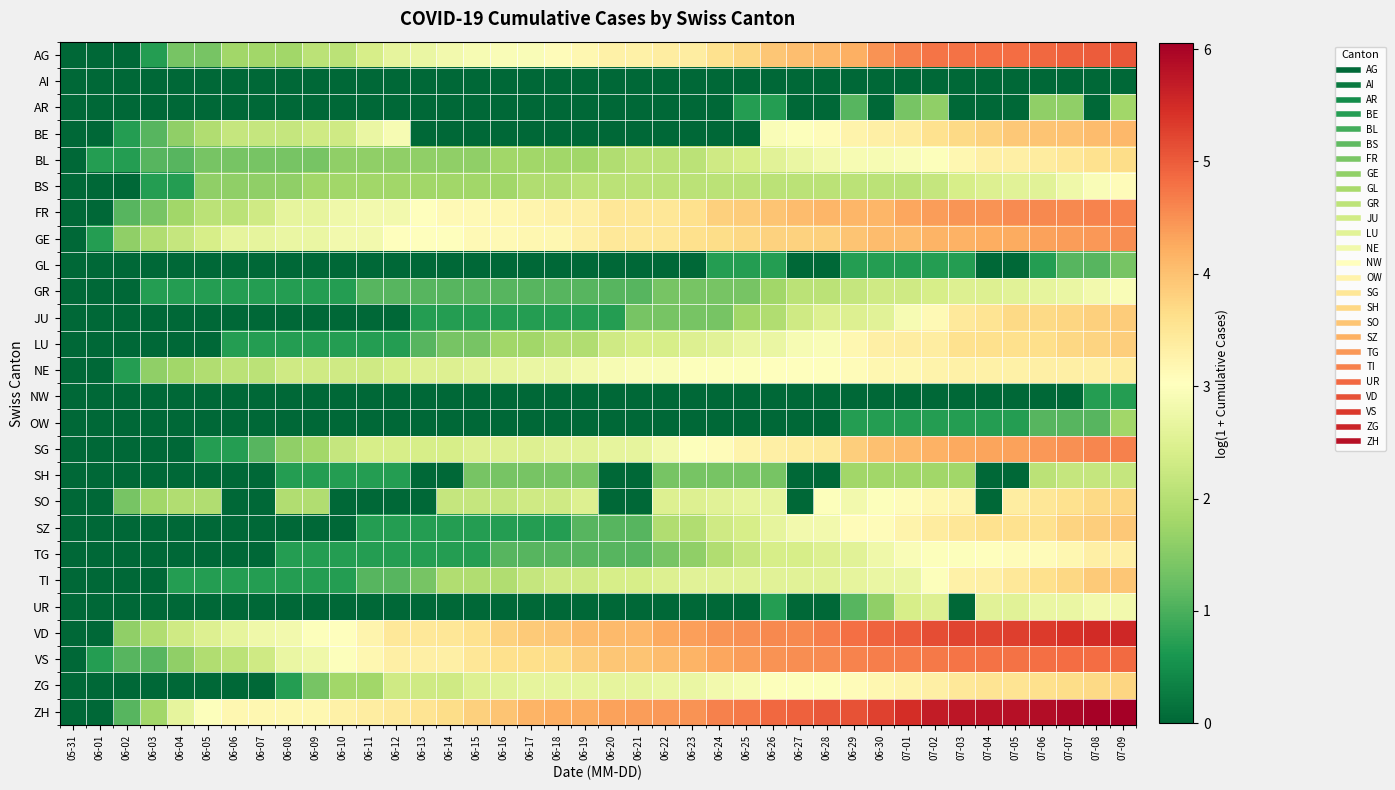

Reading right to left, what are all the values shown in this chart?

AG: 07-09=5.0	07-08=5.0	07-07=4.9	07-06=4.9	07-05=4.8	07-04=4.8	07-03=4.8	07-02=4.8	07-01=4.6	06-30=4.5	06-29=4.2	06-28=4.1	06-27=4.0	06-26=3.9	06-25=3.7	06-24=3.6	06-23=3.4	06-22=3.4	06-21=3.3	06-20=3.3	06-19=3.2	06-18=3.1	06-17=2.9	06-16=2.9	06-15=2.9	06-14=2.8	06-13=2.7	06-12=2.6	06-11=2.4	06-10=2.1	06-09=2.1	06-08=1.8	06-07=1.8	06-06=1.8	06-05=1.4	06-04=1.4	06-03=0.7	06-02=0.0	06-01=0.0	05-31=0.0
AI: 07-09=0.0	07-08=0.0	07-07=0.0	07-06=0.0	07-05=0.0	07-04=0.0	07-03=0.0	07-02=0.0	07-01=0.0	06-30=0.0	06-29=0.0	06-28=0.0	06-27=0.0	06-26=0.0	06-25=0.0	06-24=0.0	06-23=0.0	06-22=0.0	06-21=0.0	06-20=0.0	06-19=0.0	06-18=0.0	06-17=0.0	06-16=0.0	06-15=0.0	06-14=0.0	06-13=0.0	06-12=0.0	06-11=0.0	06-10=0.0	06-09=0.0	06-08=0.0	06-07=0.0	06-06=0.0	06-05=0.0	06-04=0.0	06-03=0.0	06-02=0.0	06-01=0.0	05-31=0.0
AR: 07-09=1.8	07-08=0.0	07-07=1.6	07-06=1.6	07-05=0.0	07-04=0.0	07-03=0.0	07-02=1.6	07-01=1.4	06-30=0.0	06-29=1.1	06-28=0.0	06-27=0.0	06-26=0.7	06-25=0.7	06-24=0.0	06-23=0.0	06-22=0.0	06-21=0.0	06-20=0.0	06-19=0.0	06-18=0.0	06-17=0.0	06-16=0.0	06-15=0.0	06-14=0.0	06-13=0.0	06-12=0.0	06-11=0.0	06-10=0.0	06-09=0.0	06-08=0.0	06-07=0.0	06-06=0.0	06-05=0.0	06-04=0.0	06-03=0.0	06-02=0.0	06-01=0.0	05-31=0.0
BE: 07-09=4.1	07-08=4.1	07-07=4.0	07-06=4.0	07-05=3.9	07-04=3.8	07-03=3.7	07-02=3.6	07-01=3.4	06-30=3.3	06-29=3.3	06-28=3.1	06-27=3.0	06-26=2.9	06-25=0.0	06-24=0.0	06-23=0.0	06-22=0.0	06-21=0.0	06-20=0.0	06-19=0.0	06-18=0.0	06-17=0.0	06-16=0.0	06-15=0.0	06-14=0.0	06-13=0.0	06-12=2.9	06-11=2.7	06-10=2.3	06-09=2.3	06-08=2.2	06-07=2.2	06-06=2.2	06-05=1.9	06-04=1.6	06-03=1.1	06-02=0.7	06-01=0.0	05-31=0.0
BL: 07-09=3.7	07-08=3.6	07-07=3.5	07-06=3.4	07-05=3.3	07-04=3.3	07-03=3.2	07-02=3.0	07-01=2.9	06-30=2.9	06-29=2.9	06-28=2.8	06-27=2.7	06-26=2.6	06-25=2.4	06-24=2.3	06-23=2.1	06-22=2.1	06-21=2.1	06-20=1.9	06-19=1.8	06-18=1.8	06-17=1.8	06-16=1.8	06-15=1.6	06-14=1.6	06-13=1.6	06-12=1.6	06-11=1.6	06-10=1.6	06-09=1.4	06-08=1.4	06-07=1.4	06-06=1.4	06-05=1.4	06-04=1.1	06-03=1.1	06-02=0.7	06-01=0.7	05-31=0.0
BS: 07-09=3.1	07-08=2.9	07-07=2.8	07-06=2.6	07-05=2.6	07-04=2.5	07-03=2.4	07-02=2.2	07-01=2.1	06-30=2.1	06-29=2.1	06-28=2.1	06-27=2.1	06-26=2.1	06-25=2.1	06-24=2.1	06-23=2.1	06-22=2.1	06-21=2.1	06-20=2.1	06-19=2.1	06-18=1.9	06-17=1.9	06-16=1.8	06-15=1.8	06-14=1.8	06-13=1.8	06-12=1.8	06-11=1.8	06-10=1.8	06-09=1.8	06-08=1.6	06-07=1.6	06-06=1.6	06-05=1.6	06-04=0.7	06-03=0.7	06-02=0.0	06-01=0.0	05-31=0.0
FR: 07-09=4.6	07-08=4.6	07-07=4.6	07-06=4.6	07-05=4.5	07-04=4.5	07-03=4.5	07-02=4.4	07-01=4.3	06-30=4.1	06-29=4.1	06-28=4.1	06-27=4.0	06-26=4.0	06-25=3.9	06-24=3.8	06-23=3.6	06-22=3.5	06-21=3.5	06-20=3.5	06-19=3.3	06-18=3.3	06-17=3.2	06-16=3.2	06-15=3.1	06-14=3.1	06-13=3.0	06-12=2.8	06-11=2.8	06-10=2.8	06-09=2.6	06-08=2.6	06-07=2.3	06-06=2.1	06-05=2.1	06-04=1.8	06-03=1.4	06-02=1.1	06-01=0.0	05-31=0.0
GE: 07-09=4.5	07-08=4.4	07-07=4.4	07-06=4.3	07-05=4.2	07-04=4.2	07-03=4.2	07-02=4.1	07-01=4.1	06-30=4.0	06-29=4.0	06-28=3.8	06-27=3.8	06-26=3.8	06-25=3.7	06-24=3.7	06-23=3.6	06-22=3.5	06-21=3.5	06-20=3.5	06-19=3.3	06-18=3.2	06-17=3.2	06-16=3.1	06-15=3.1	06-14=3.0	06-13=3.0	06-12=3.0	06-11=2.8	06-10=2.8	06-09=2.7	06-08=2.7	06-07=2.6	06-06=2.6	06-05=2.4	06-04=2.2	06-03=1.9	06-02=1.6	06-01=0.7	05-31=0.0
GL: 07-09=1.4	07-08=1.1	07-07=1.1	07-06=0.7	07-05=0.0	07-04=0.0	07-03=0.7	07-02=0.7	07-01=0.7	06-30=0.7	06-29=0.7	06-28=0.0	06-27=0.0	06-26=0.7	06-25=0.7	06-24=0.7	06-23=0.0	06-22=0.0	06-21=0.0	06-20=0.0	06-19=0.0	06-18=0.0	06-17=0.0	06-16=0.0	06-15=0.0	06-14=0.0	06-13=0.0	06-12=0.0	06-11=0.0	06-10=0.0	06-09=0.0	06-08=0.0	06-07=0.0	06-06=0.0	06-05=0.0	06-04=0.0	06-03=0.0	06-02=0.0	06-01=0.0	05-31=0.0
GR: 07-09=2.9	07-08=2.8	07-07=2.7	07-06=2.6	07-05=2.6	07-04=2.5	07-03=2.5	07-02=2.4	07-01=2.3	06-30=2.3	06-29=2.2	06-28=2.1	06-27=2.1	06-26=1.8	06-25=1.4	06-24=1.4	06-23=1.4	06-22=1.4	06-21=1.1	06-20=1.1	06-19=1.1	06-18=1.1	06-17=1.1	06-16=1.1	06-15=1.1	06-14=1.1	06-13=1.1	06-12=1.1	06-11=1.1	06-10=0.7	06-09=0.7	06-08=0.7	06-07=0.7	06-06=0.7	06-05=0.7	06-04=0.7	06-03=0.7	06-02=0.0	06-01=0.0	05-31=0.0
JU: 07-09=3.9	07-08=3.8	07-07=3.7	07-06=3.7	07-05=3.7	07-04=3.5	07-03=3.4	07-02=3.1	07-01=2.9	06-30=2.6	06-29=2.5	06-28=2.5	06-27=2.3	06-26=1.9	06-25=1.8	06-24=1.4	06-23=1.4	06-22=1.4	06-21=1.4	06-20=0.7	06-19=0.7	06-18=0.7	06-17=0.7	06-16=0.7	06-15=0.7	06-14=0.7	06-13=0.7	06-12=0.0	06-11=0.0	06-10=0.0	06-09=0.0	06-08=0.0	06-07=0.0	06-06=0.0	06-05=0.0	06-04=0.0	06-03=0.0	06-02=0.0	06-01=0.0	05-31=0.0
LU: 07-09=3.9	07-08=3.8	07-07=3.7	07-06=3.6	07-05=3.6	07-04=3.6	07-03=3.6	07-02=3.4	07-01=3.4	06-30=3.3	06-29=3.2	06-28=2.9	06-27=2.9	06-26=2.7	06-25=2.7	06-24=2.6	06-23=2.5	06-22=2.4	06-21=2.4	06-20=2.3	06-19=1.9	06-18=1.9	06-17=1.8	06-16=1.8	06-15=1.4	06-14=1.4	06-13=1.1	06-12=0.7	06-11=0.7	06-10=0.7	06-09=0.7	06-08=0.7	06-07=0.7	06-06=0.7	06-05=0.0	06-04=0.0	06-03=0.0	06-02=0.0	06-01=0.0	05-31=0.0
NE: 07-09=3.4	07-08=3.3	07-07=3.3	07-06=3.3	07-05=3.3	07-04=3.3	07-03=3.3	07-02=3.3	07-01=3.2	06-30=3.2	06-29=3.1	06-28=3.0	06-27=3.0	06-26=3.0	06-25=3.0	06-24=3.0	06-23=3.0	06-22=2.9	06-21=2.9	06-20=2.9	06-19=2.8	06-18=2.7	06-17=2.7	06-16=2.6	06-15=2.6	06-14=2.5	06-13=2.5	06-12=2.4	06-11=2.3	06-10=2.3	06-09=2.3	06-08=2.3	06-07=2.1	06-06=2.1	06-05=1.9	06-04=1.8	06-03=1.6	06-02=0.7	06-01=0.0	05-31=0.0
NW: 07-09=0.7	07-08=0.7	07-07=0.0	07-06=0.0	07-05=0.0	07-04=0.0	07-03=0.0	07-02=0.0	07-01=0.0	06-30=0.0	06-29=0.0	06-28=0.0	06-27=0.0	06-26=0.0	06-25=0.0	06-24=0.0	06-23=0.0	06-22=0.0	06-21=0.0	06-20=0.0	06-19=0.0	06-18=0.0	06-17=0.0	06-16=0.0	06-15=0.0	06-14=0.0	06-13=0.0	06-12=0.0	06-11=0.0	06-10=0.0	06-09=0.0	06-08=0.0	06-07=0.0	06-06=0.0	06-05=0.0	06-04=0.0	06-03=0.0	06-02=0.0	06-01=0.0	05-31=0.0
OW: 07-09=1.8	07-08=1.1	07-07=1.1	07-06=1.1	07-05=0.7	07-04=0.7	07-03=0.7	07-02=0.7	07-01=0.7	06-30=0.7	06-29=0.7	06-28=0.0	06-27=0.0	06-26=0.0	06-25=0.0	06-24=0.0	06-23=0.0	06-22=0.0	06-21=0.0	06-20=0.0	06-19=0.0	06-18=0.0	06-17=0.0	06-16=0.0	06-15=0.0	06-14=0.0	06-13=0.0	06-12=0.0	06-11=0.0	06-10=0.0	06-09=0.0	06-08=0.0	06-07=0.0	06-06=0.0	06-05=0.0	06-04=0.0	06-03=0.0	06-02=0.0	06-01=0.0	05-31=0.0
SG: 07-09=4.7	07-08=4.6	07-07=4.5	07-06=4.4	07-05=4.3	07-04=4.3	07-03=4.3	07-02=4.2	07-01=4.1	06-30=4.0	06-29=3.9	06-28=3.4	06-27=3.4	06-26=3.3	06-25=3.3	06-24=3.1	06-23=3.0	06-22=2.8	06-21=2.6	06-20=2.6	06-19=2.6	06-18=2.6	06-17=2.5	06-16=2.5	06-15=2.5	06-14=2.4	06-13=2.4	06-12=2.4	06-11=2.4	06-10=2.2	06-09=1.8	06-08=1.6	06-07=1.1	06-06=0.7	06-05=0.7	06-04=0.0	06-03=0.0	06-02=0.0	06-01=0.0	05-31=0.0
SH: 07-09=2.2	07-08=2.2	07-07=2.2	07-06=2.1	07-05=0.0	07-04=0.0	07-03=1.8	07-02=1.8	07-01=1.8	06-30=1.8	06-29=1.8	06-28=0.0	06-27=0.0	06-26=1.4	06-25=1.4	06-24=1.4	06-23=1.4	06-22=1.4	06-21=0.0	06-20=0.0	06-19=1.4	06-18=1.4	06-17=1.4	06-16=1.4	06-15=1.4	06-14=0.0	06-13=0.0	06-12=0.7	06-11=0.7	06-10=0.7	06-09=0.7	06-08=0.7	06-07=0.0	06-06=0.0	06-05=0.0	06-04=0.0	06-03=0.0	06-02=0.0	06-01=0.0	05-31=0.0
SO: 07-09=3.7	07-08=3.7	07-07=3.6	07-06=3.5	07-05=3.4	07-04=0.0	07-03=3.2	07-02=3.2	07-01=3.1	06-30=3.0	06-29=2.8	06-28=3.0	06-27=0.0	06-26=2.6	06-25=2.6	06-24=2.6	06-23=2.5	06-22=2.5	06-21=0.0	06-20=0.0	06-19=2.5	06-18=2.3	06-17=2.3	06-16=2.2	06-15=2.2	06-14=2.2	06-13=0.0	06-12=0.0	06-11=0.0	06-10=0.0	06-09=1.9	06-08=1.9	06-07=0.0	06-06=0.0	06-05=1.9	06-04=1.9	06-03=1.8	06-02=1.4	06-01=0.0	05-31=0.0
SZ: 07-09=3.9	07-08=3.9	07-07=3.8	07-06=3.6	07-05=3.6	07-04=3.6	07-03=3.5	07-02=3.4	07-01=3.3	06-30=3.1	06-29=3.1	06-28=2.8	06-27=2.8	06-26=2.6	06-25=2.4	06-24=2.3	06-23=1.9	06-22=1.9	06-21=1.1	06-20=1.1	06-19=1.1	06-18=0.7	06-17=0.7	06-16=0.7	06-15=0.7	06-14=0.7	06-13=0.7	06-12=0.7	06-11=0.7	06-10=0.0	06-09=0.0	06-08=0.0	06-07=0.0	06-06=0.0	06-05=0.0	06-04=0.0	06-03=0.0	06-02=0.0	06-01=0.0	05-31=0.0
TG: 07-09=3.3	07-08=3.3	07-07=3.2	07-06=3.1	07-05=3.1	07-04=3.0	07-03=3.0	07-02=3.0	07-01=2.9	06-30=2.8	06-29=2.6	06-28=2.5	06-27=2.4	06-26=2.4	06-25=2.2	06-24=1.9	06-23=1.6	06-22=1.4	06-21=1.1	06-20=1.1	06-19=1.1	06-18=1.1	06-17=1.1	06-16=1.1	06-15=0.7	06-14=0.7	06-13=0.7	06-12=0.7	06-11=0.7	06-10=0.7	06-09=0.7	06-08=0.7	06-07=0.0	06-06=0.0	06-05=0.0	06-04=0.0	06-03=0.0	06-02=0.0	06-01=0.0	05-31=0.0
TI: 07-09=3.9	07-08=3.9	07-07=3.7	07-06=3.6	07-05=3.5	07-04=3.3	07-03=3.3	07-02=3.0	07-01=2.7	06-30=2.7	06-29=2.6	06-28=2.6	06-27=2.6	06-26=2.6	06-25=2.6	06-24=2.6	06-23=2.6	06-22=2.5	06-21=2.4	06-20=2.4	06-19=2.3	06-18=2.3	06-17=2.2	06-16=1.9	06-15=1.9	06-14=1.9	06-13=1.4	06-12=1.1	06-11=1.1	06-10=0.7	06-09=0.7	06-08=0.7	06-07=0.7	06-06=0.7	06-05=0.7	06-04=0.7	06-03=0.0	06-02=0.0	06-01=0.0	05-31=0.0
UR: 07-09=2.8	07-08=2.8	07-07=2.7	07-06=2.7	07-05=2.6	07-04=2.6	07-03=0.0	07-02=2.5	07-01=2.4	06-30=1.6	06-29=1.1	06-28=0.0	06-27=0.0	06-26=0.7	06-25=0.0	06-24=0.0	06-23=0.0	06-22=0.0	06-21=0.0	06-20=0.0	06-19=0.0	06-18=0.0	06-17=0.0	06-16=0.0	06-15=0.0	06-14=0.0	06-13=0.0	06-12=0.0	06-11=0.0	06-10=0.0	06-09=0.0	06-08=0.0	06-07=0.0	06-06=0.0	06-05=0.0	06-04=0.0	06-03=0.0	06-02=0.0	06-01=0.0	05-31=0.0
VD: 07-09=5.5	07-08=5.5	07-07=5.4	07-06=5.3	07-05=5.3	07-04=5.2	07-03=5.2	07-02=5.2	07-01=5.0	06-30=4.9	06-29=4.8	06-28=4.7	06-27=4.6	06-26=4.6	06-25=4.5	06-24=4.5	06-23=4.4	06-22=4.3	06-21=4.1	06-20=4.1	06-19=4.0	06-18=3.9	06-17=3.9	06-16=3.8	06-15=3.6	06-14=3.5	06-13=3.5	06-12=3.5	06-11=3.2	06-10=3.0	06-09=3.0	06-08=2.8	06-07=2.8	06-06=2.6	06-05=2.5	06-04=2.3	06-03=1.9	06-02=1.6	06-01=0.0	05-31=0.0
VS: 07-09=4.9	07-08=4.8	07-07=4.8	07-06=4.8	07-05=4.8	07-04=4.8	07-03=4.8	07-02=4.7	07-01=4.7	06-30=4.7	06-29=4.6	06-28=4.5	06-27=4.5	06-26=4.5	06-25=4.4	06-24=4.3	06-23=4.1	06-22=4.0	06-21=4.0	06-20=3.9	06-19=3.9	06-18=3.7	06-17=3.6	06-16=3.6	06-15=3.5	06-14=3.3	06-13=3.3	06-12=3.3	06-11=3.2	06-10=3.0	06-09=2.8	06-08=2.7	06-07=2.3	06-06=2.1	06-05=1.9	06-04=1.6	06-03=1.1	06-02=1.1	06-01=0.7	05-31=0.0
ZG: 07-09=3.7	07-08=3.7	07-07=3.7	07-06=3.6	07-05=3.5	07-04=3.5	07-03=3.5	07-02=3.3	07-01=3.3	06-30=3.2	06-29=3.1	06-28=3.0	06-27=3.0	06-26=3.0	06-25=2.9	06-24=2.8	06-23=2.7	06-22=2.7	06-21=2.6	06-20=2.6	06-19=2.6	06-18=2.6	06-17=2.6	06-16=2.6	06-15=2.5	06-14=2.3	06-13=2.3	06-12=2.3	06-11=1.8	06-10=1.8	06-09=1.4	06-08=0.7	06-07=0.0	06-06=0.0	06-05=0.0	06-04=0.0	06-03=0.0	06-02=0.0	06-01=0.0	05-31=0.0
ZH: 07-09=6.1	07-08=6.0	07-07=5.9	07-06=5.9	07-05=5.8	07-04=5.8	07-03=5.8	07-02=5.7	07-01=5.5	06-30=5.3	06-29=5.1	06-28=5.0	06-27=5.0	06-26=4.9	06-25=4.7	06-24=4.6	06-23=4.5	06-22=4.4	06-21=4.4	06-20=4.3	06-19=4.2	06-18=4.2	06-17=4.1	06-16=4.0	06-15=3.8	06-14=3.7	06-13=3.5	06-12=3.4	06-11=3.4	06-10=3.3	06-09=3.2	06-08=3.2	06-07=3.2	06-06=3.2	06-05=3.0	06-04=2.6	06-03=1.8	06-02=1.1	06-01=0.0	05-31=0.0